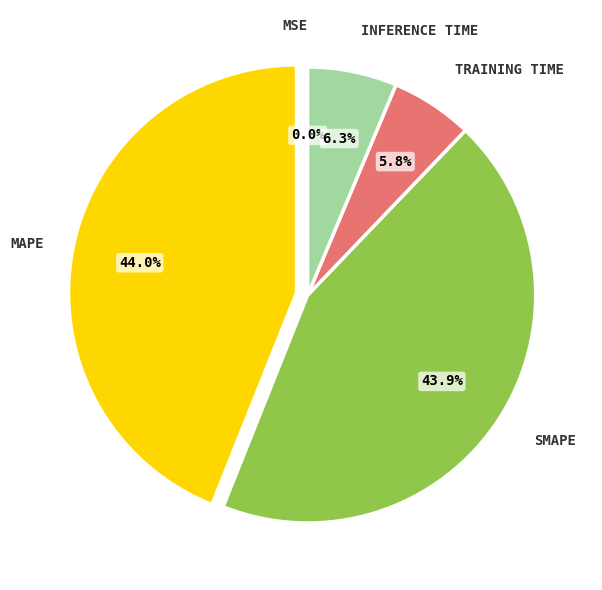

Is there any slice that represents more than half of the pie?

No